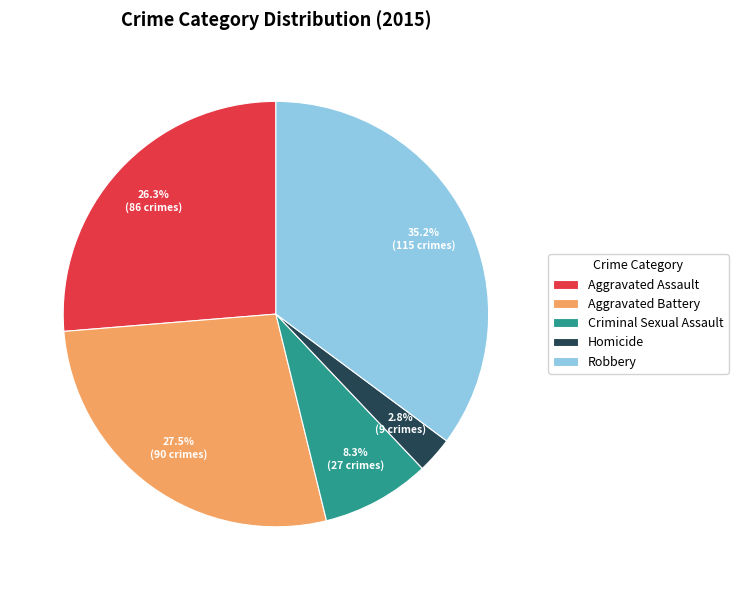

Does any single category account for the majority?

No